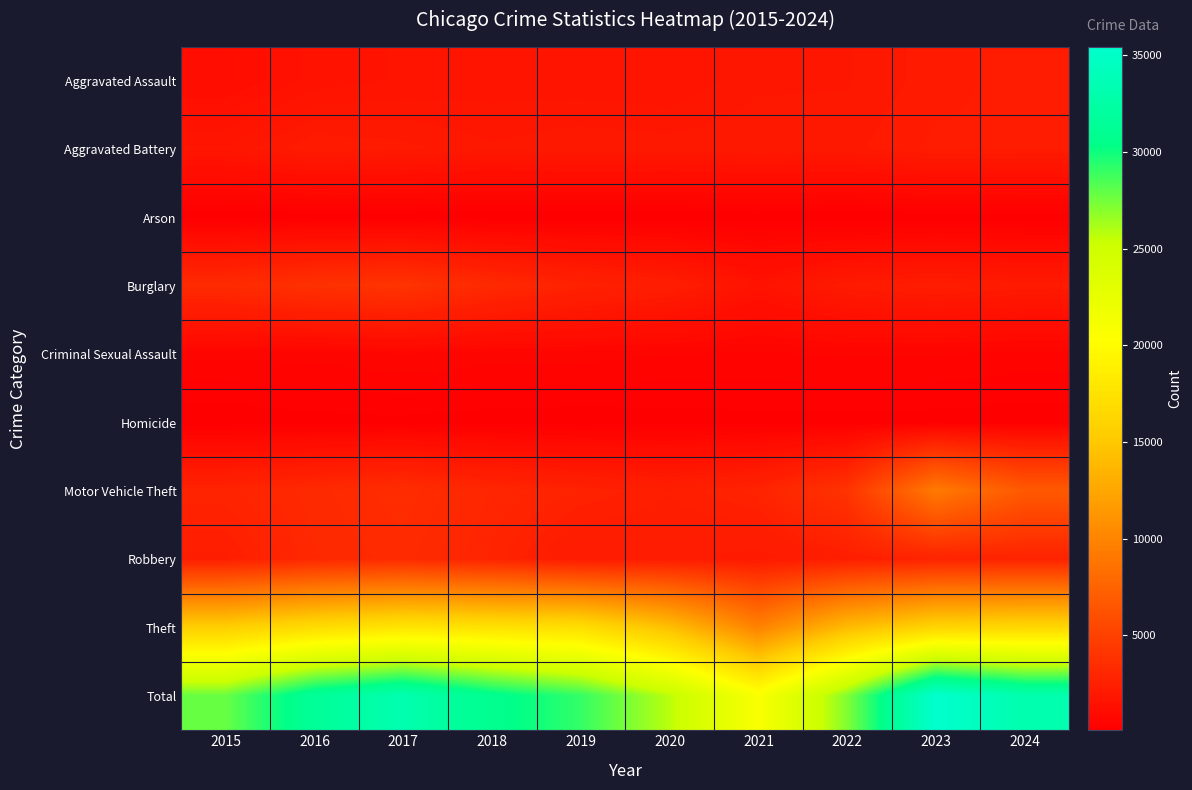

Rank the series at 2023 from lowest to highest value.

Arson, Homicide, Criminal Sexual Assault, Aggravated Assault, Aggravated Battery, Burglary, Robbery, Motor Vehicle Theft, Theft, Total